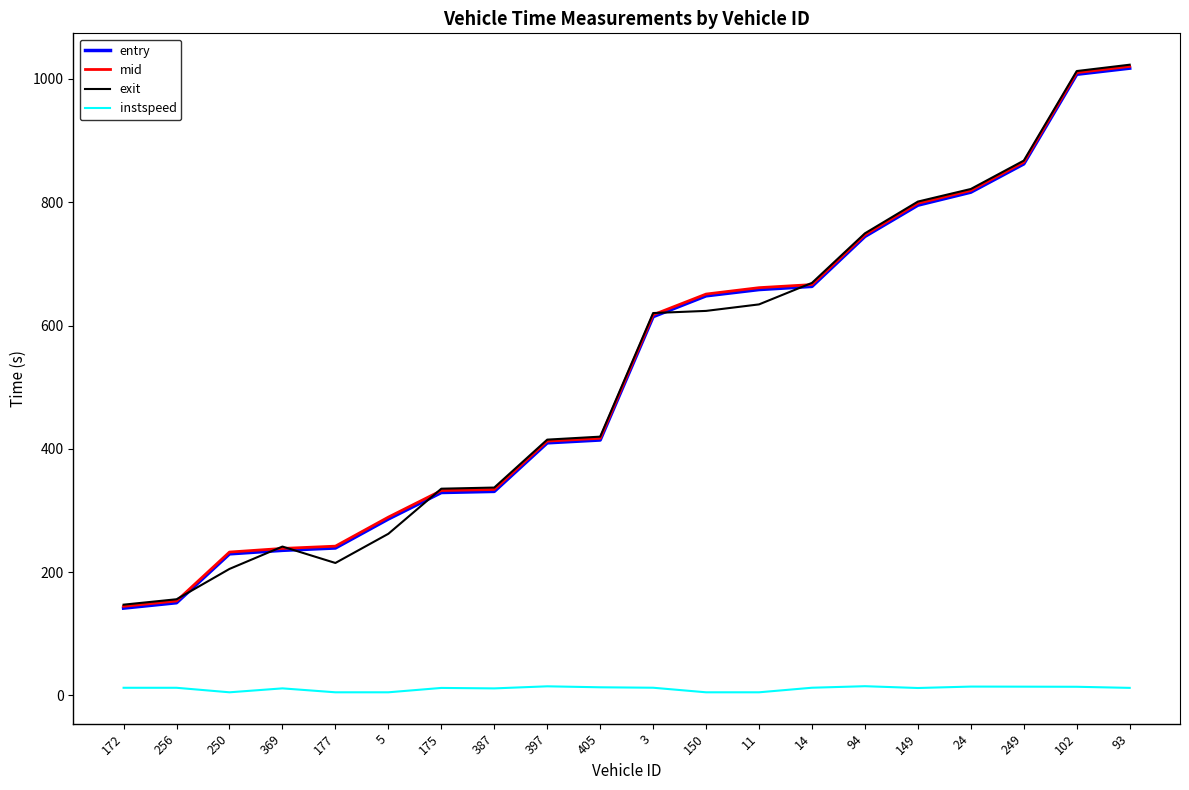

What is the average value of the exit series?

527.9